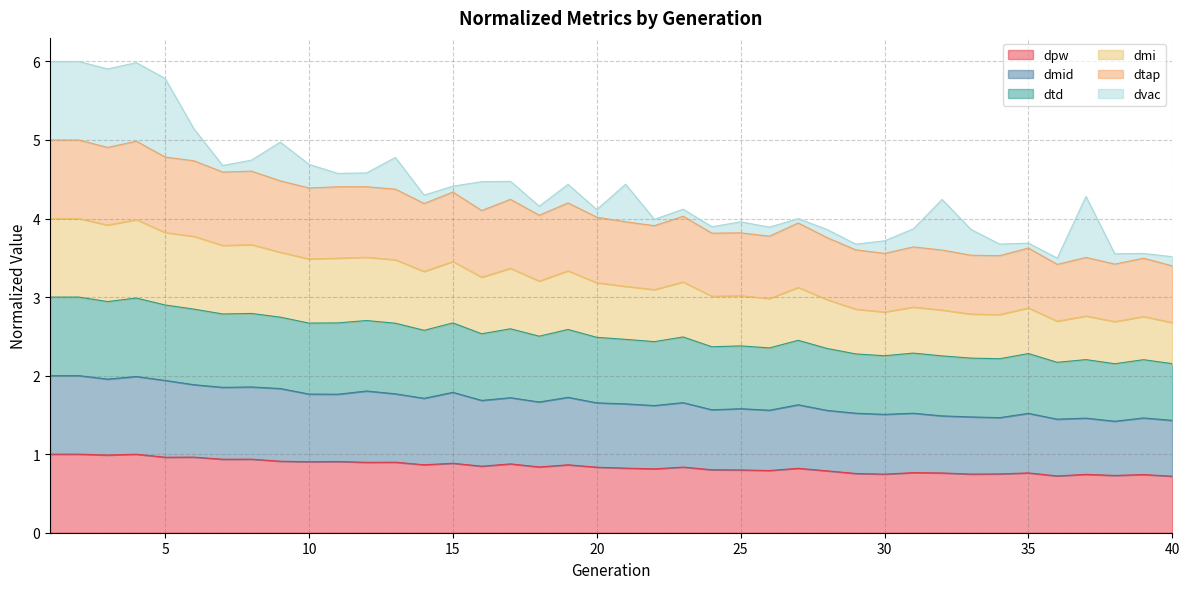

Does the chart display data point markers on the line(s)?

No